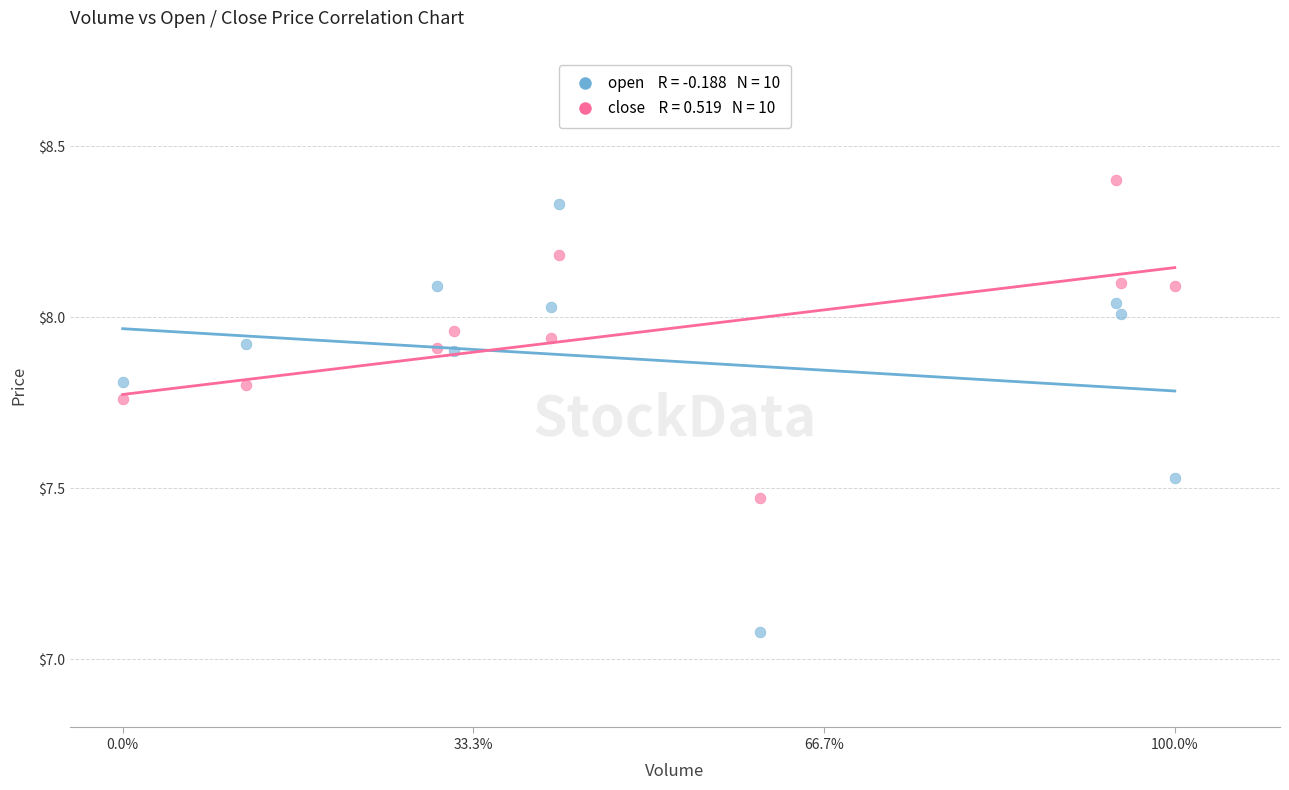

Across all data points, what is the range of X values (max minus min)?

1.0